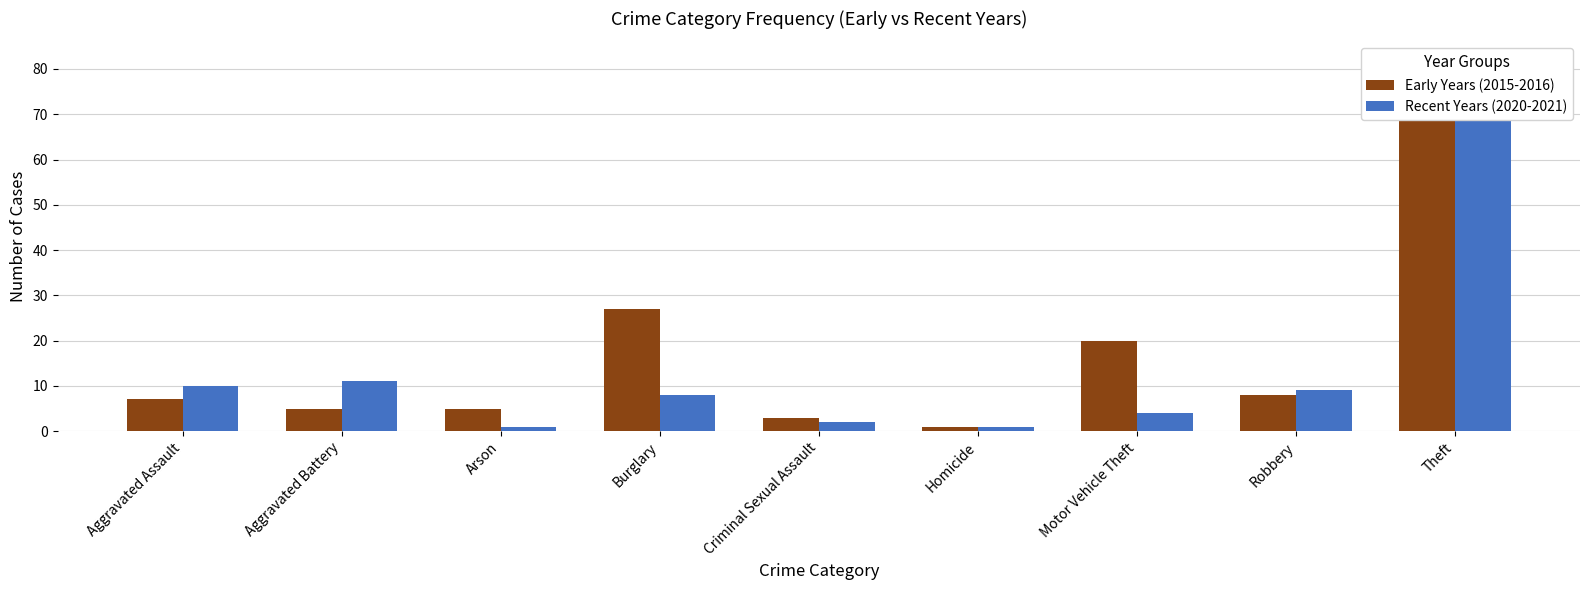

Does the chart contain stacked bars?

No